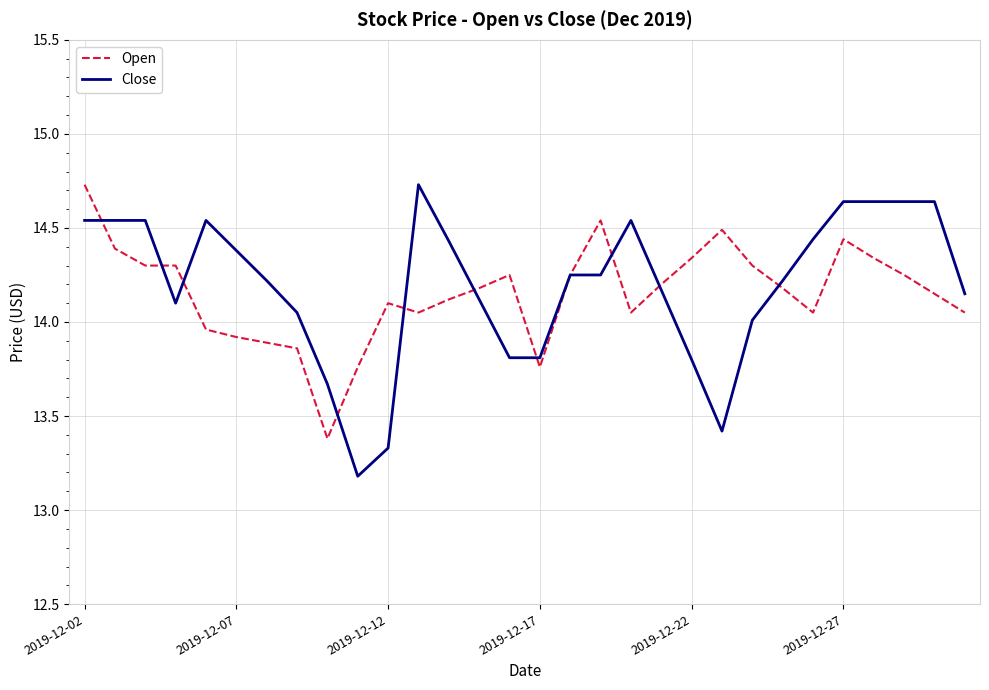

What is the smallest value displayed?

13.2